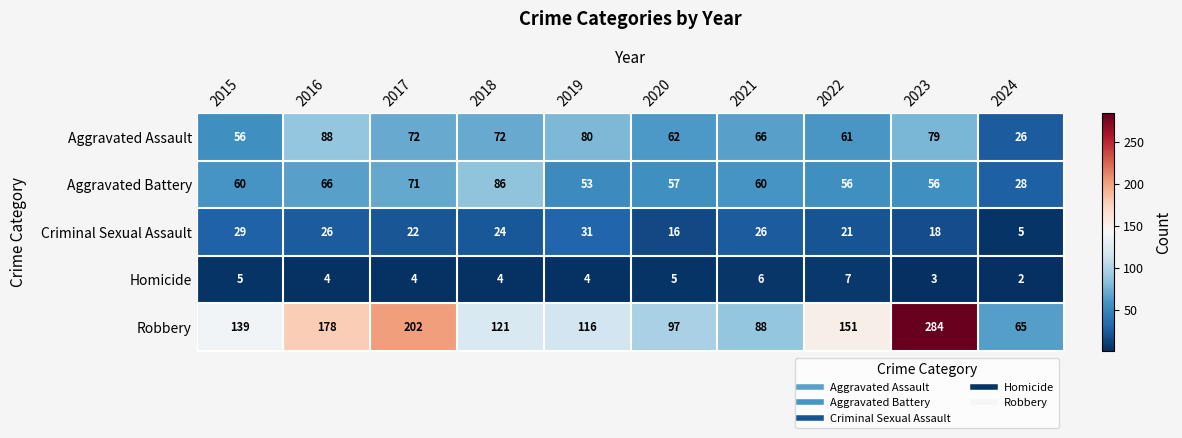

What is the sum of all Criminal Sexual Assault values?

218